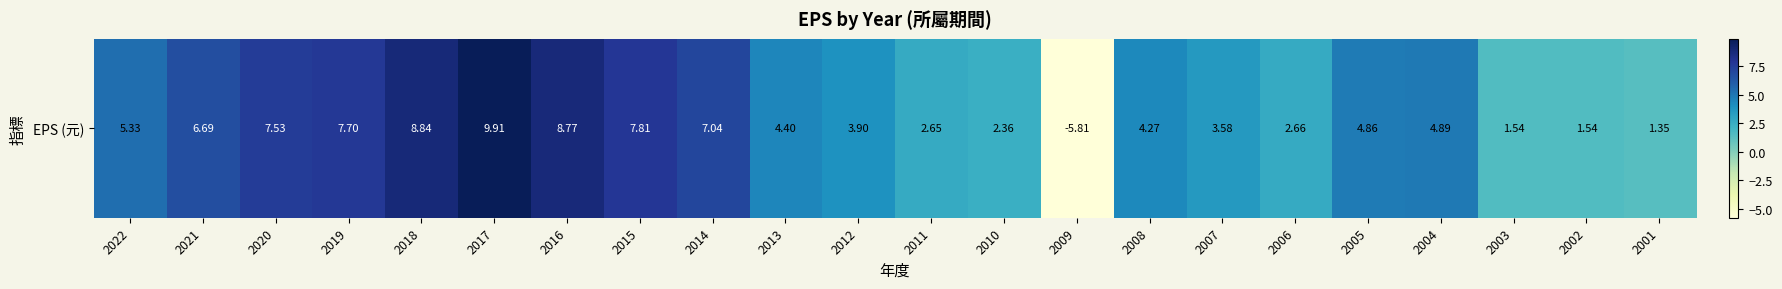

List the labels in order of value, smallest first.

2009, 2001, 2003, 2002, 2010, 2011, 2006, 2007, 2012, 2008, 2013, 2005, 2004, 2022, 2021, 2014, 2020, 2019, 2015, 2016, 2018, 2017